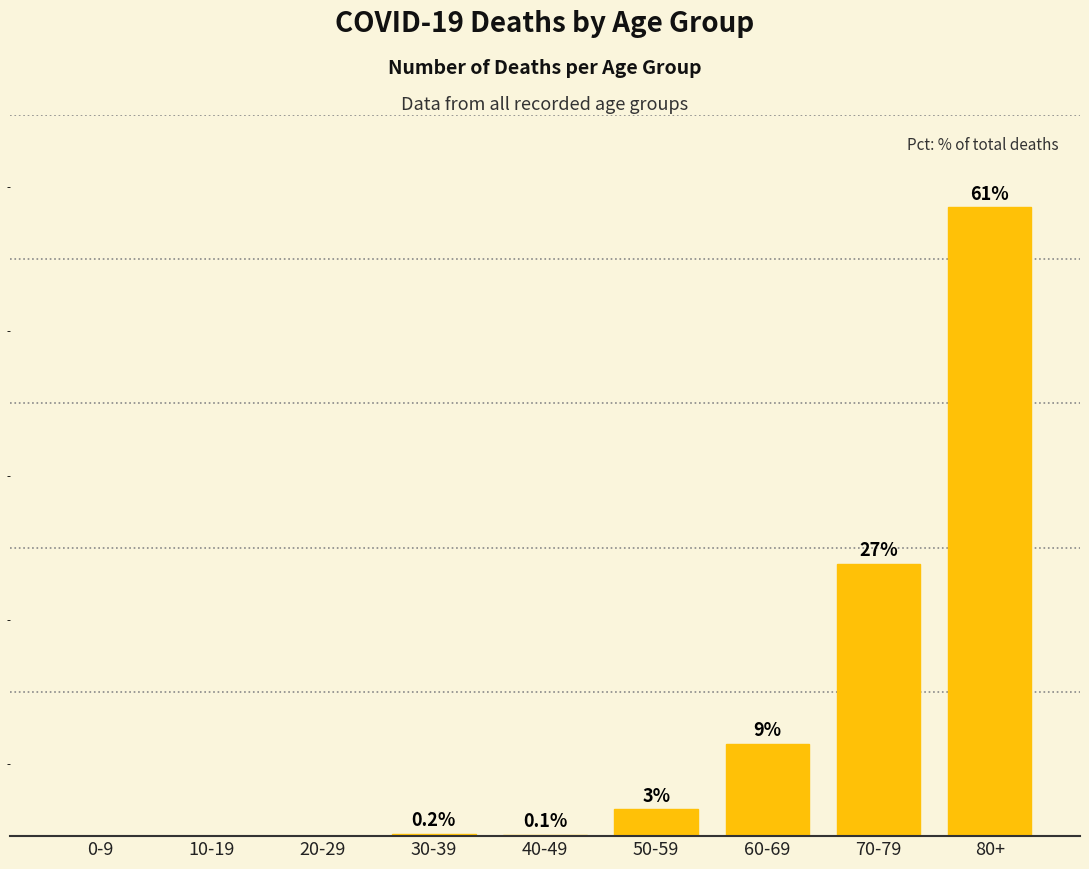

Rank the categories by value from highest to lowest.

80+, 70-79, 60-69, 50-59, 30-39, 40-49, 0-9, 10-19, 20-29